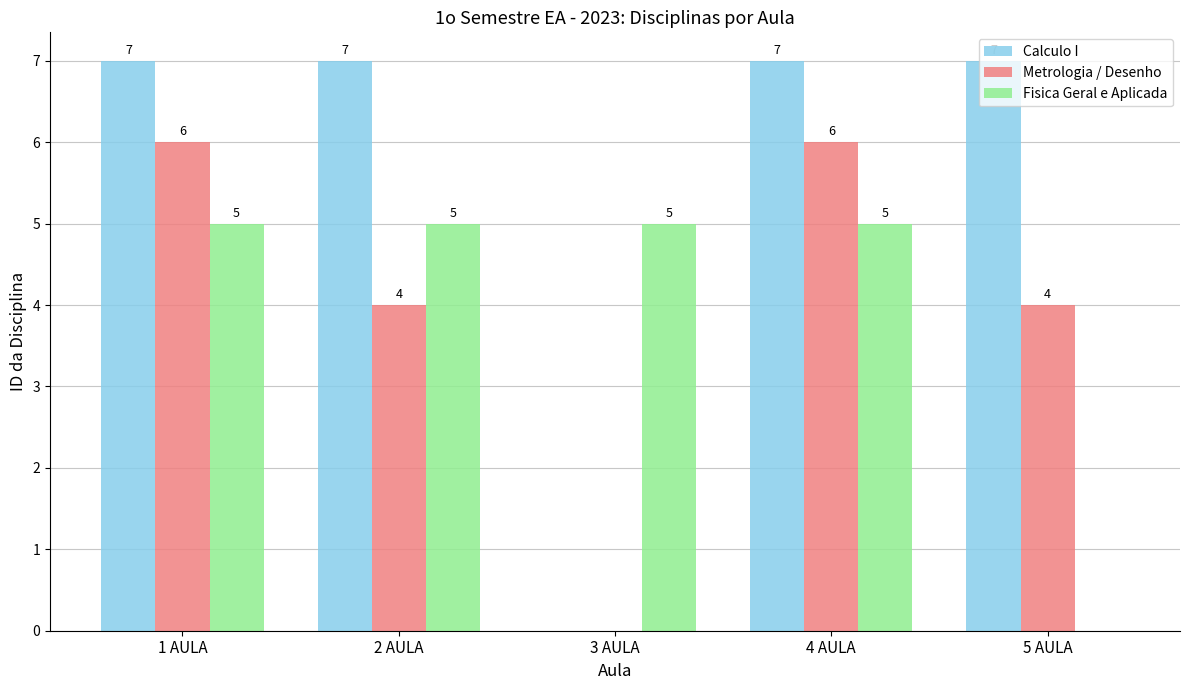

What is the sum of all Fisica Geral e Aplicada values?

20